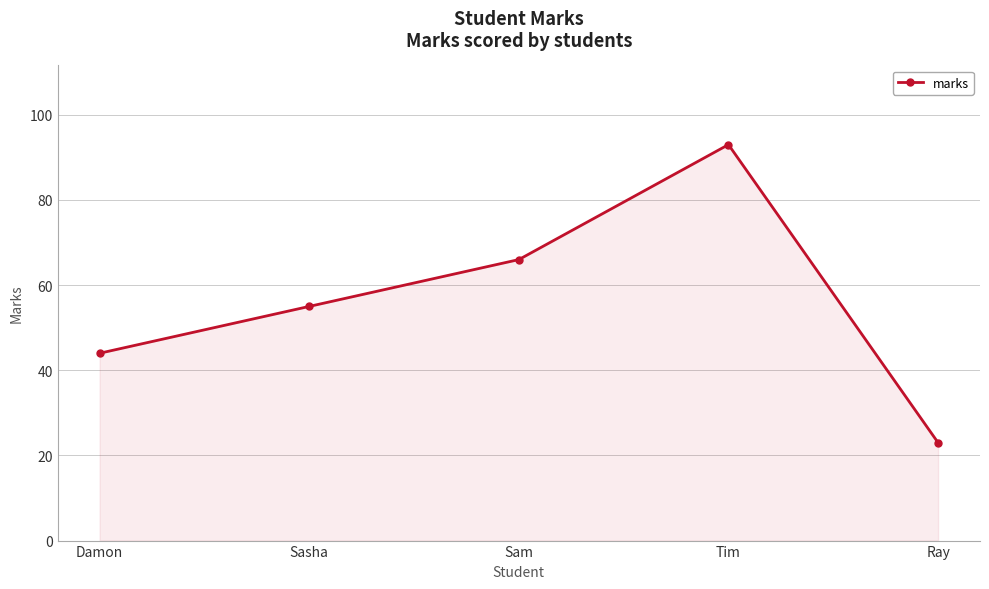

What is the ratio of the value at Sam to the value at Damon?

1.5